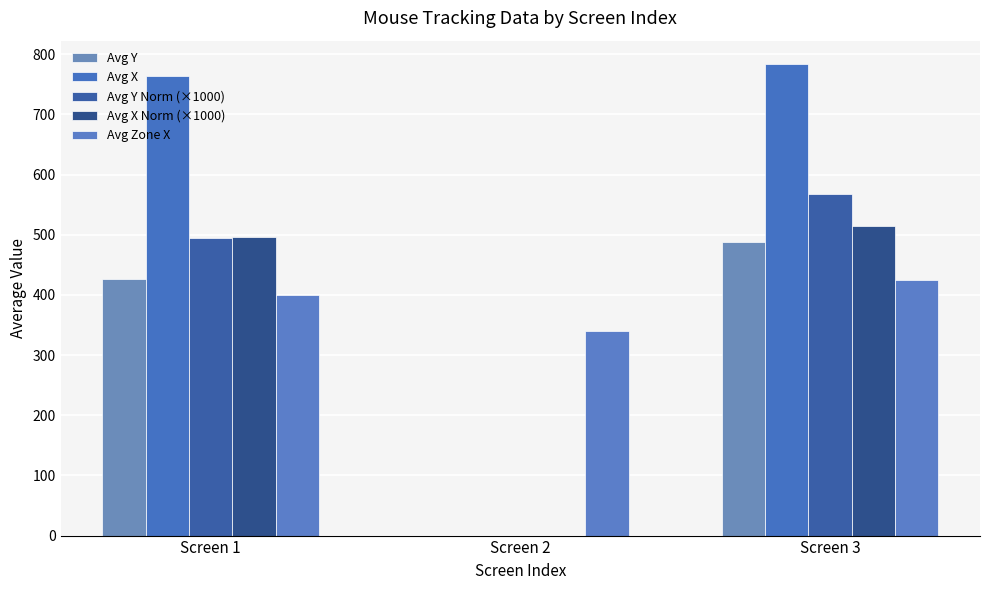

At which label does Avg Y first exceed 427?

Screen 3